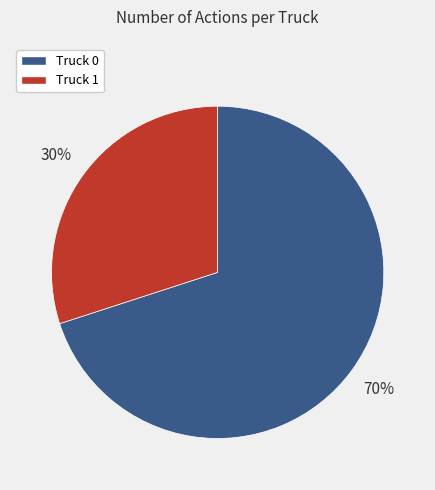

Between Truck 0 and Truck 1, which is larger?

Truck 0